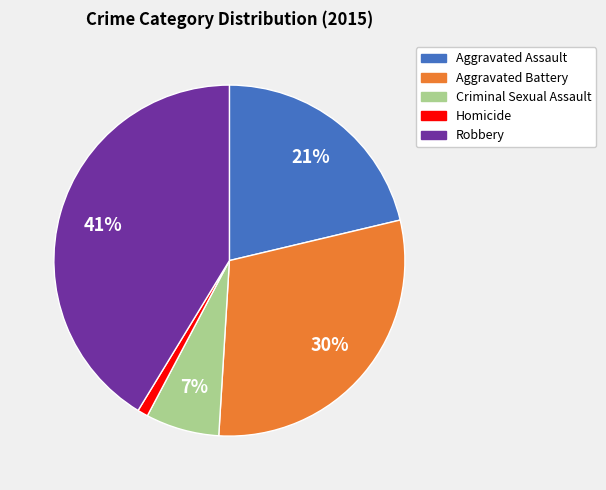

Count the number of slices in the pie.

5